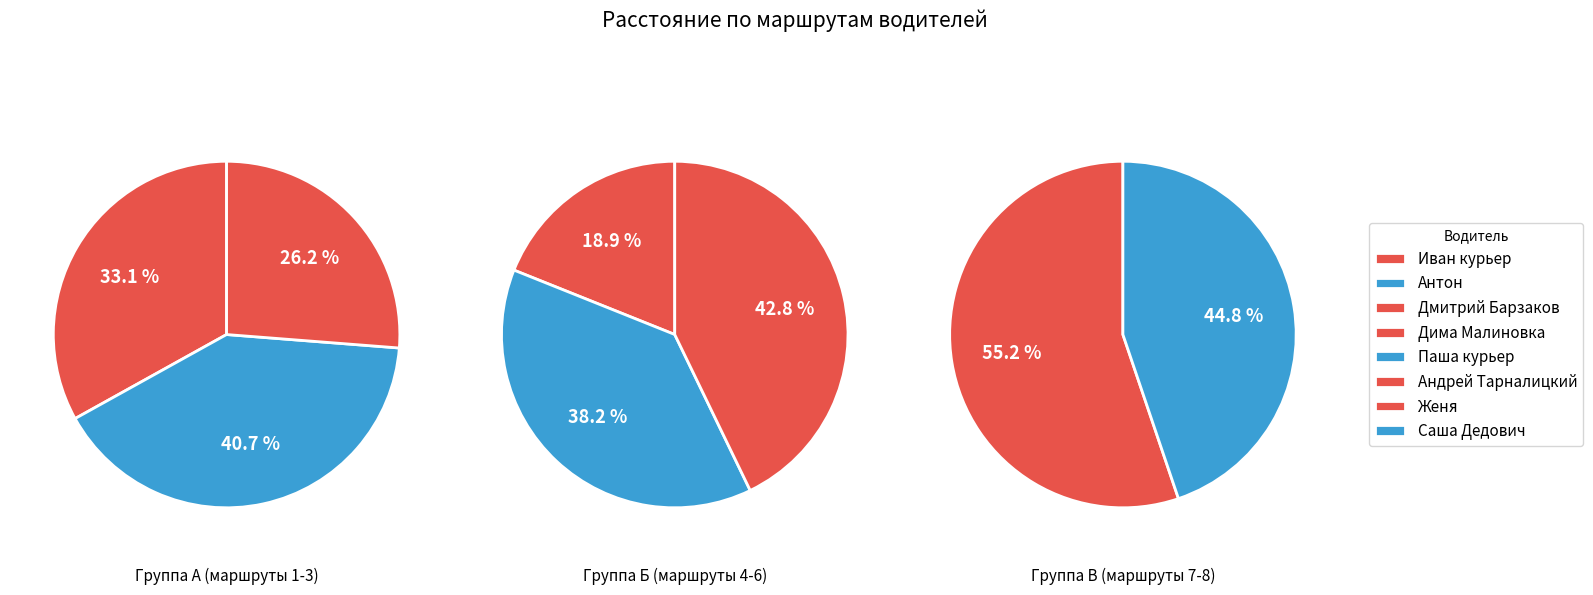

Rank the categories by value from highest to lowest.

Андрей Тарналицкий, Паша курьер, Антон, Женя, Иван курьер, Саша Дедович, Дима Малиновка, Дмитрий Барзаков